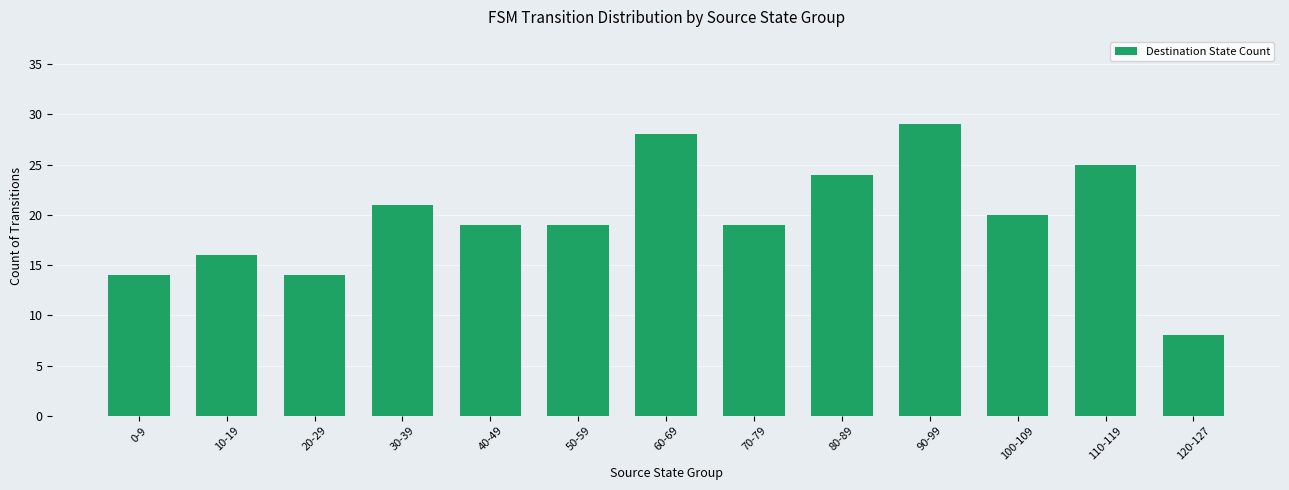

Count the number of data series in this chart.

1